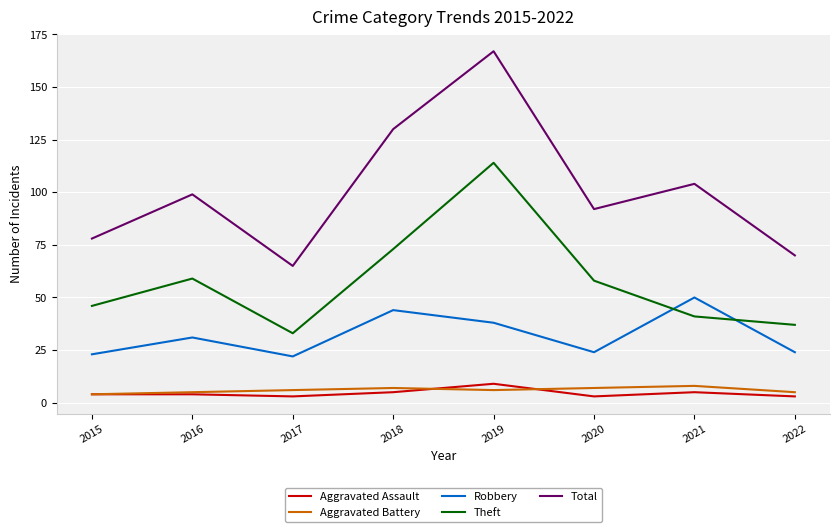

What is the maximum value for Total?

167